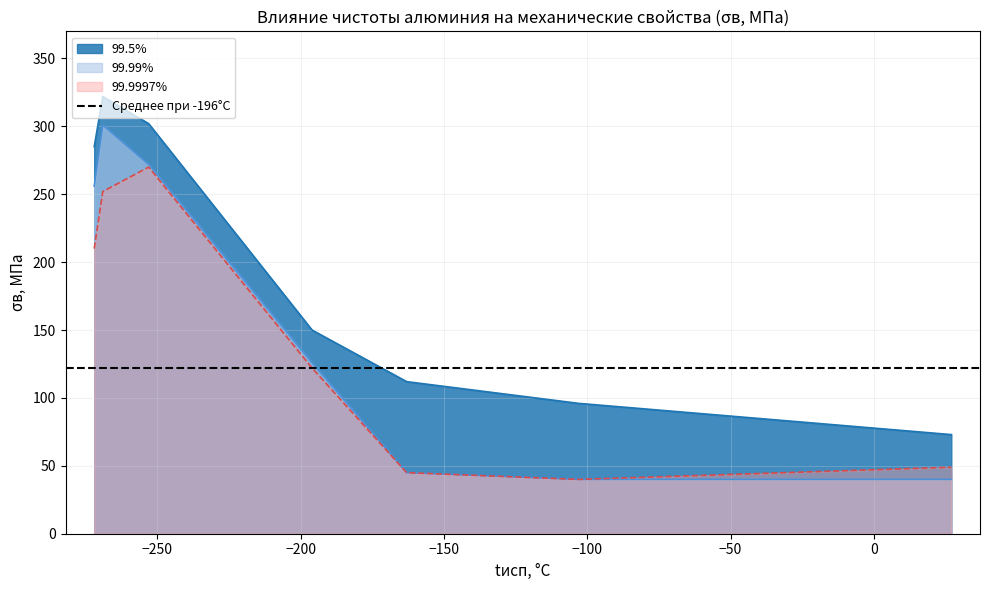

What is the spread (max minus min) of values at 301?

70